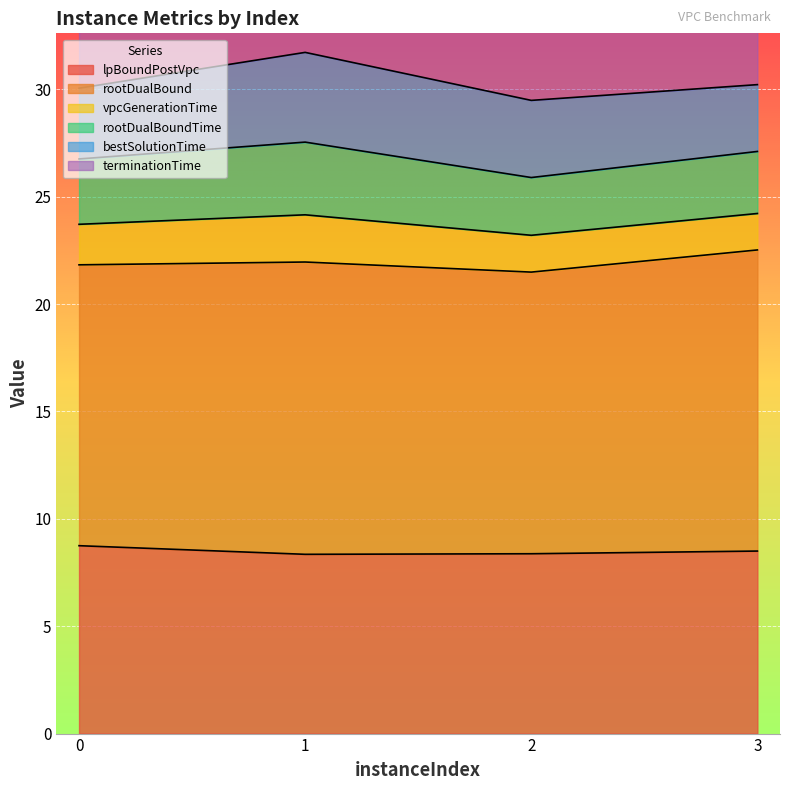

True or false: rootDualBound and bestSolutionTime cross at least once.

False